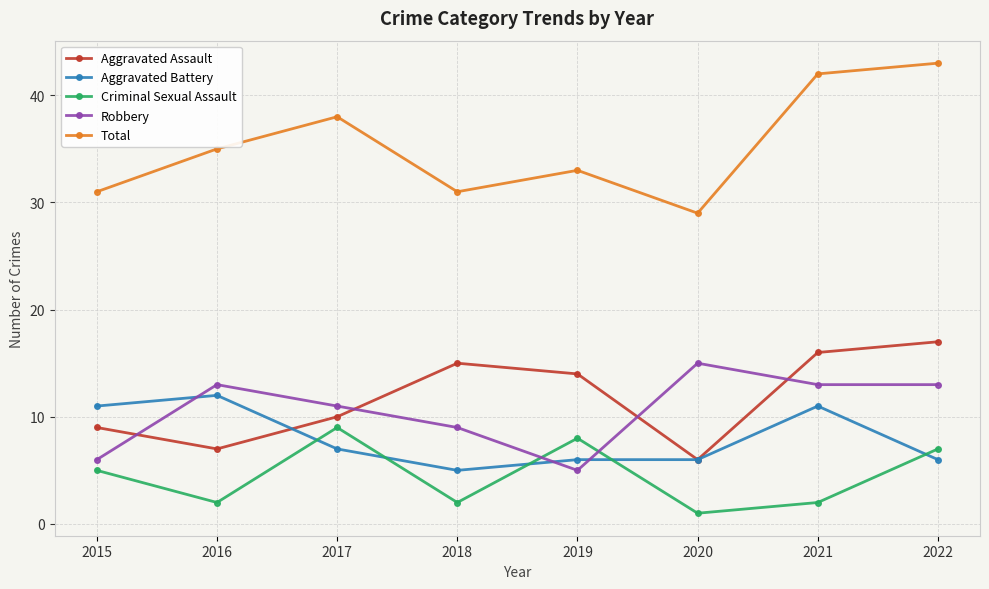

Between 2015 and 2021, which series saw the biggest shift?

Total